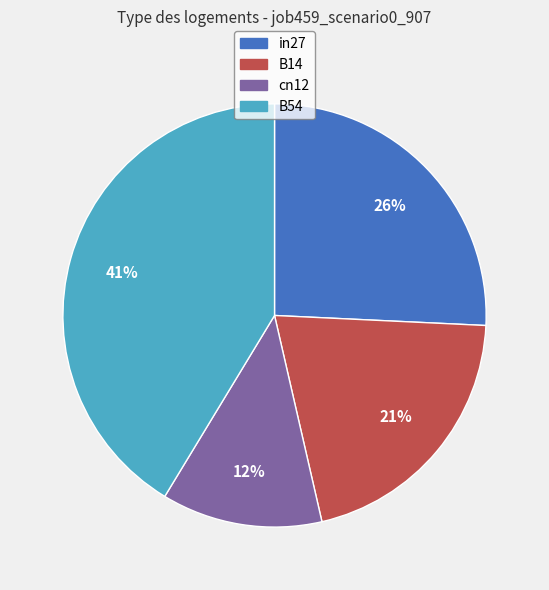

Count the number of slices in the pie.

4